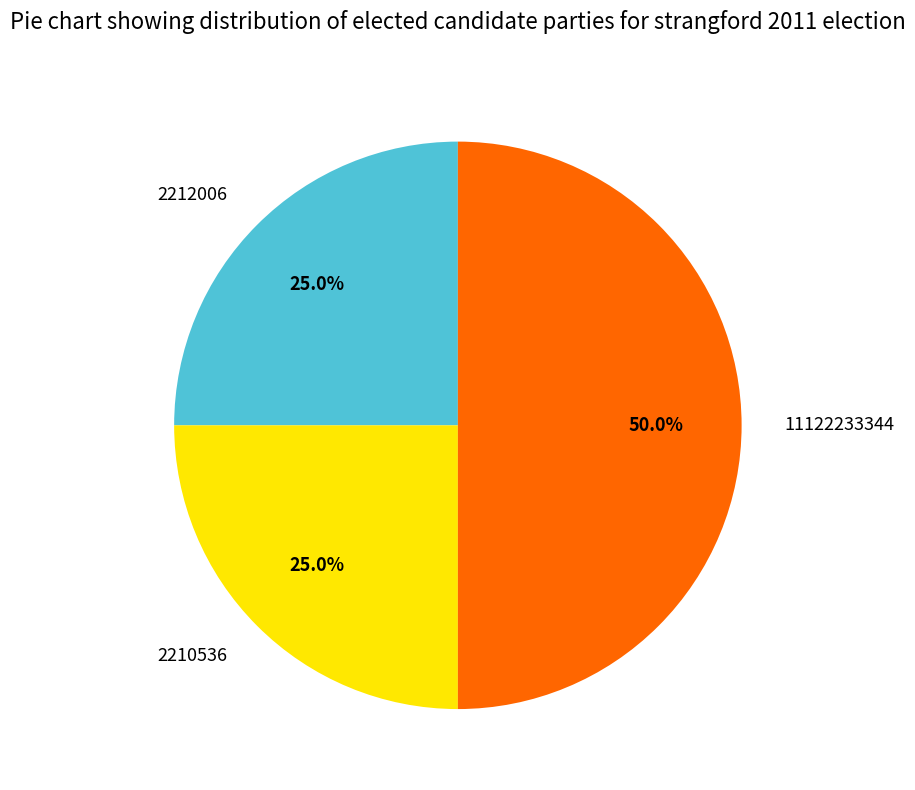

To the nearest percent, what percentage of the pie is 11122233344?

50%